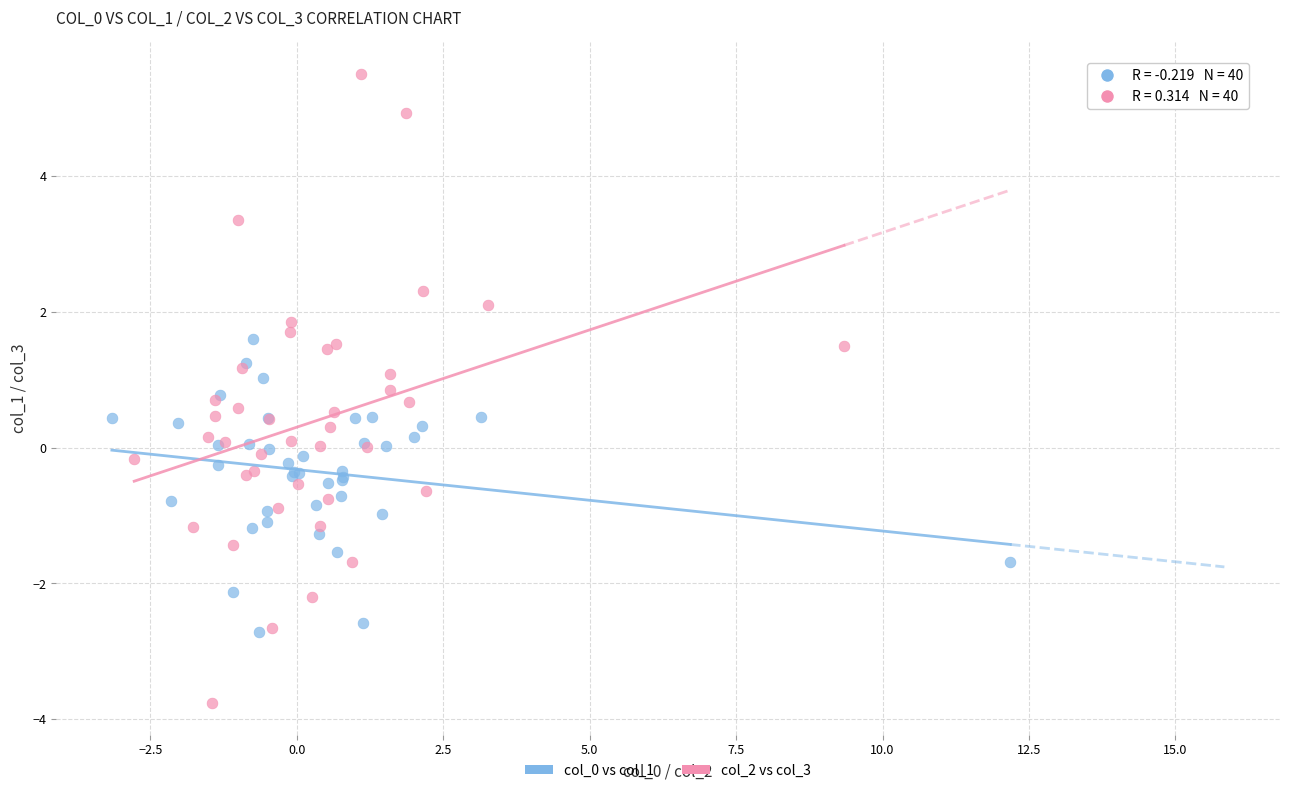

Which series reaches the maximum Y coordinate?

col_2 vs col_3